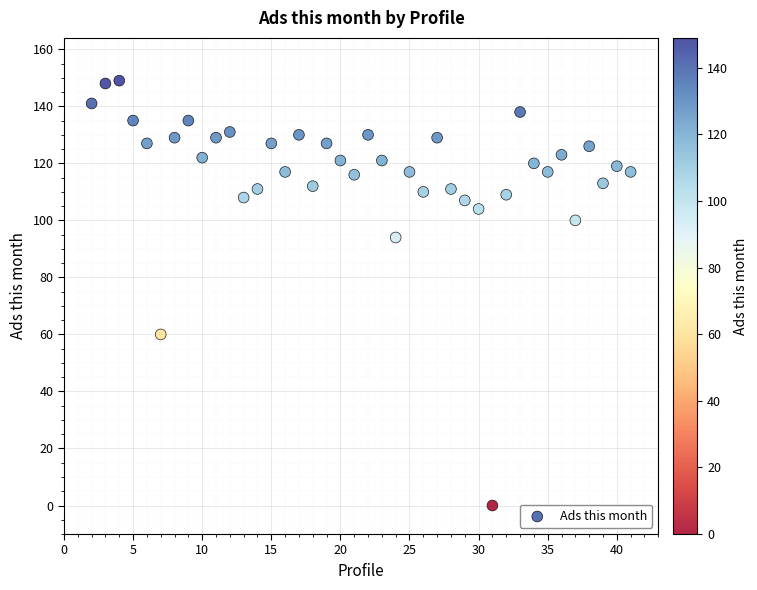

What Y value in the scatter plot is closest to 74?

60